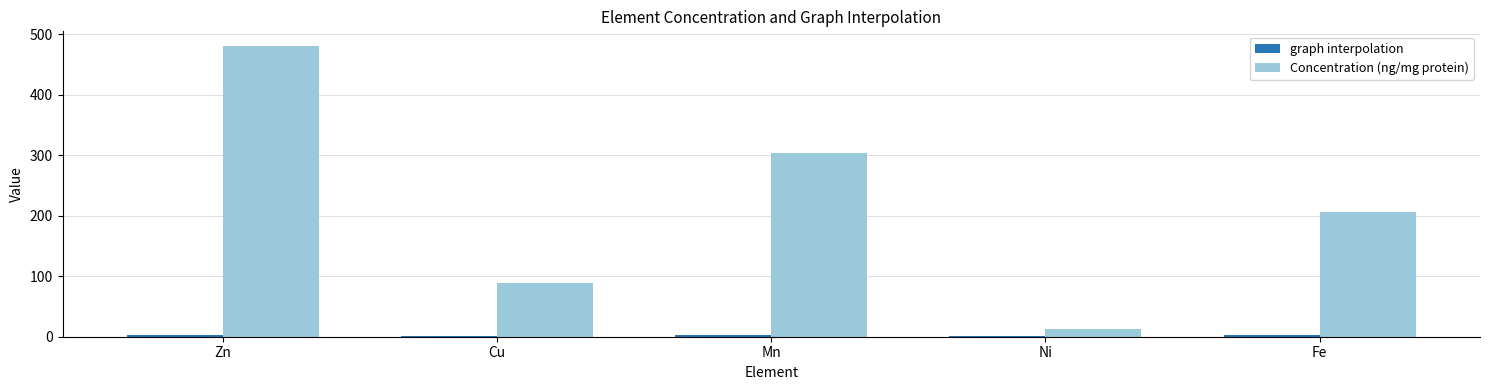

Which series changed the most between Mn and Ni?

Concentration (ng/mg protein)